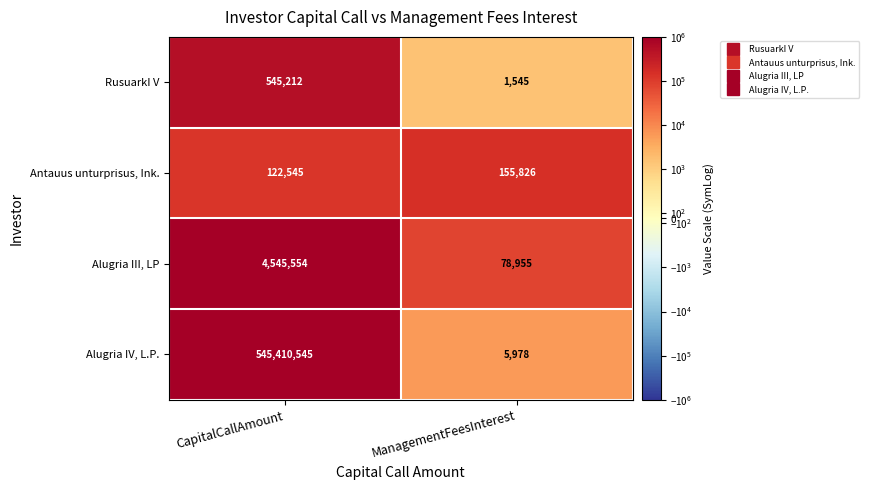

What is the maximum value shown in the chart?

545410545